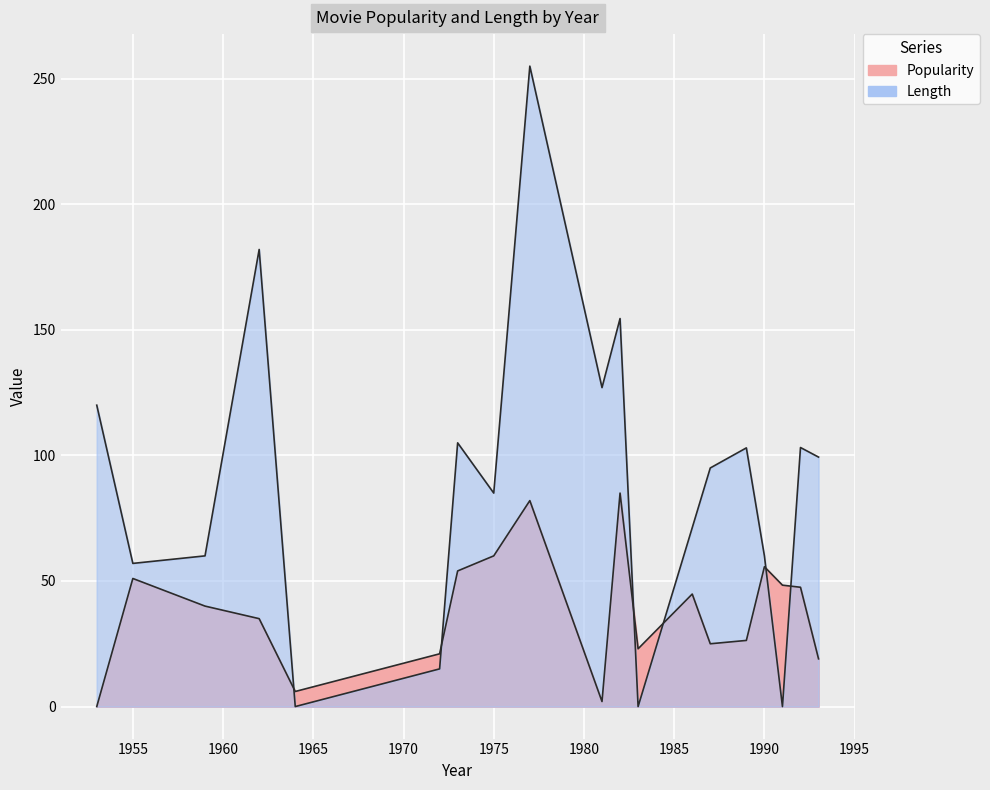

Which series ends up on top after the final intersection of Length and Popularity?

Length